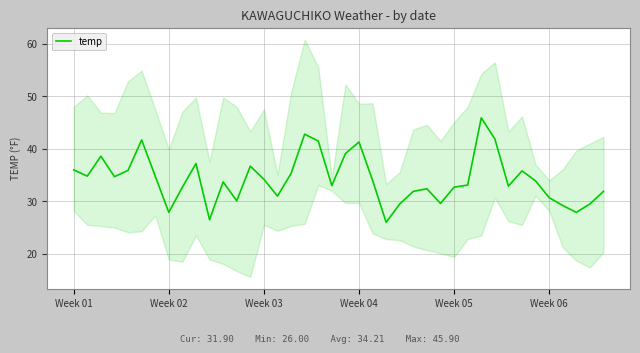

Is it true that the value at Week 05 is 47.1?

False